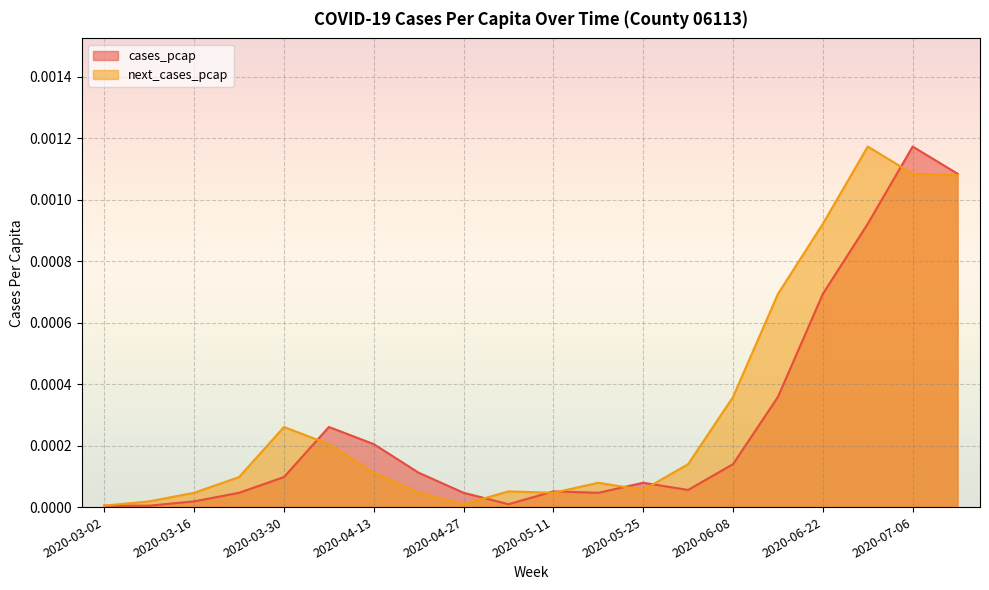

Where is next_cases_pcap nearest to the value 0?

2020-03-02